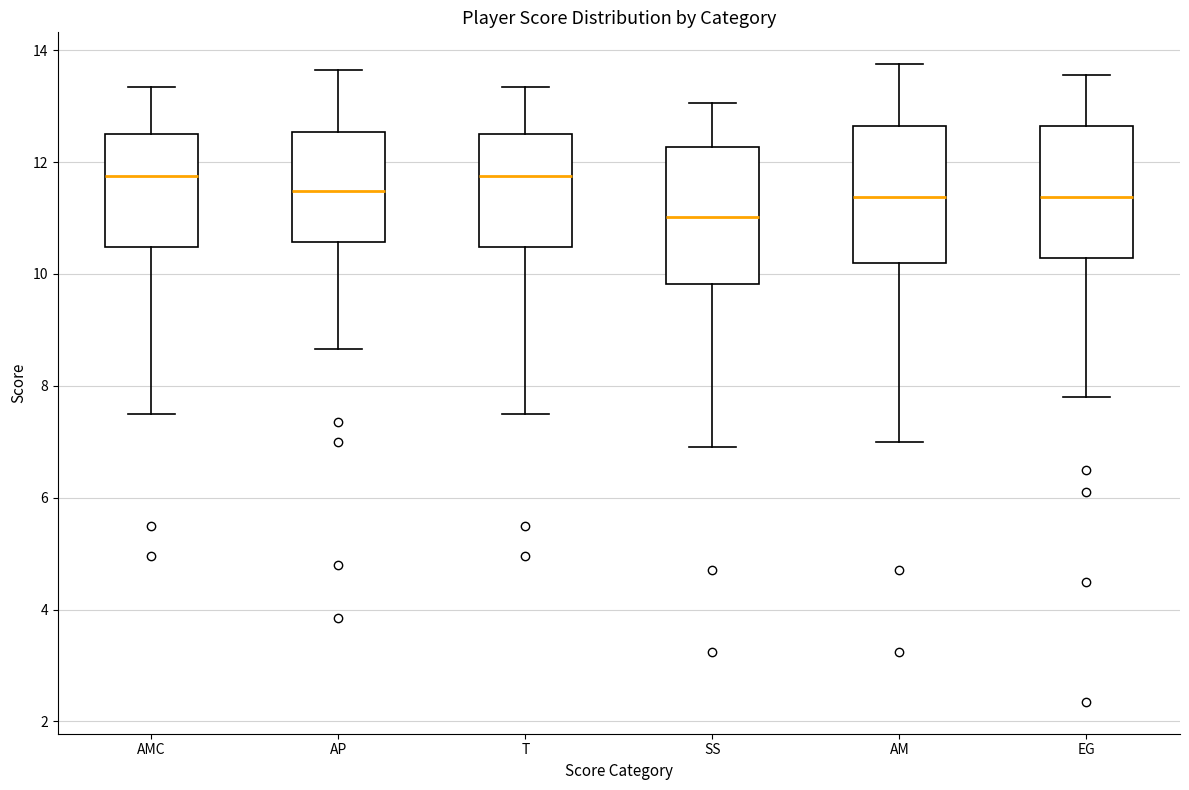

Which box's median line is the lowest?

SS